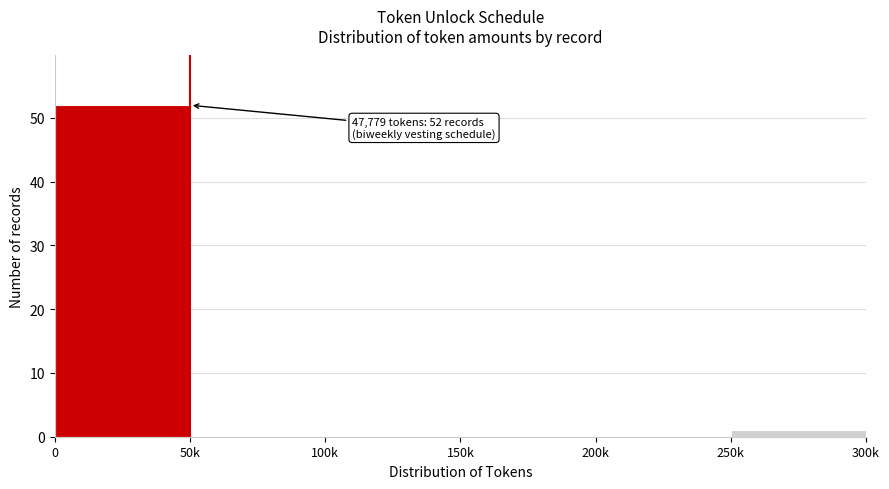

Reading left to right, extract all data points from this chart.

0=52	50k=0	100k=0	150k=0	200k=0	250k=1